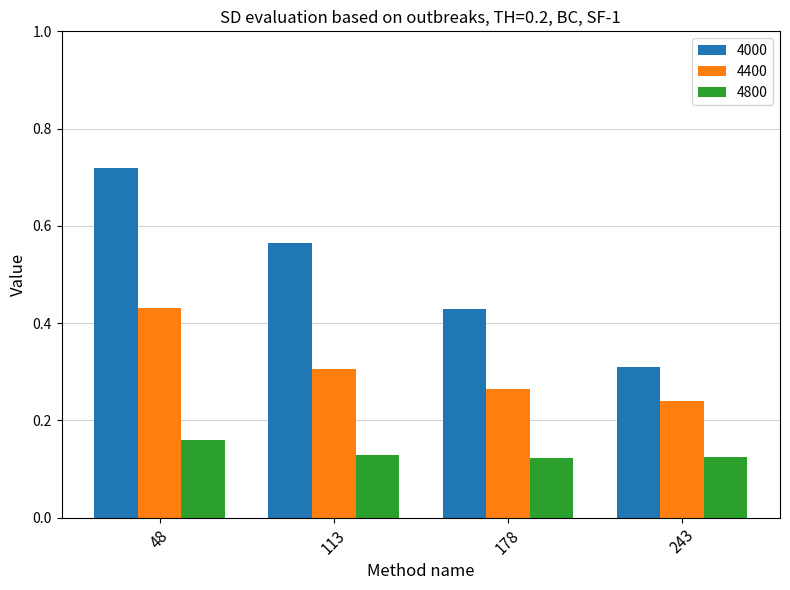

Which category has the lowest value in the 4000 series?

243